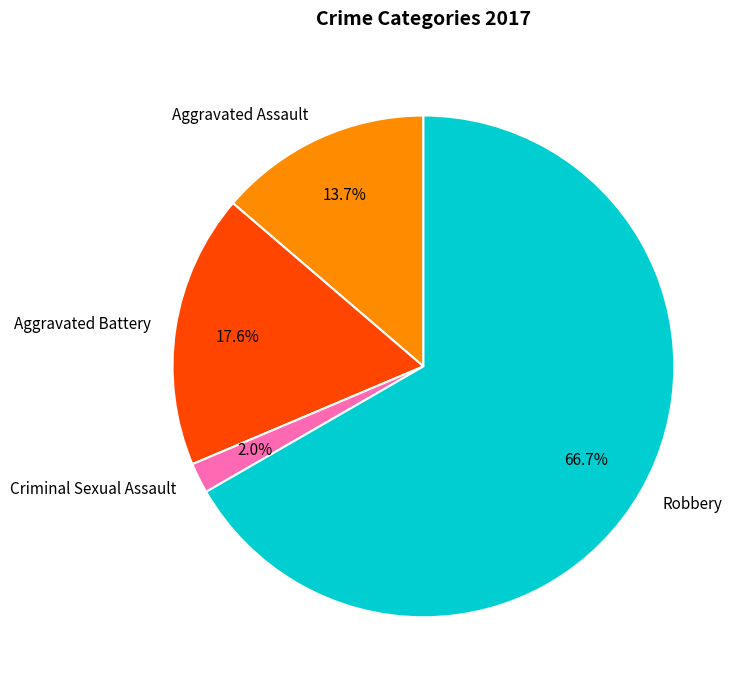

How many segments does this pie chart have?

4